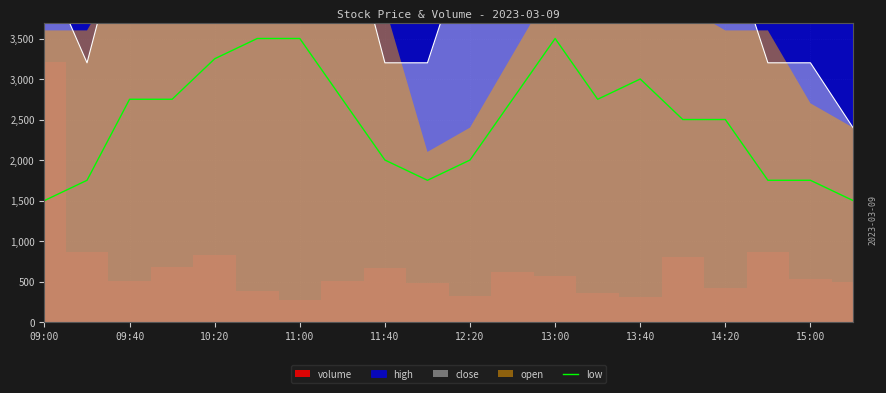

What is the difference between the maximum and minimum values?

2000.0